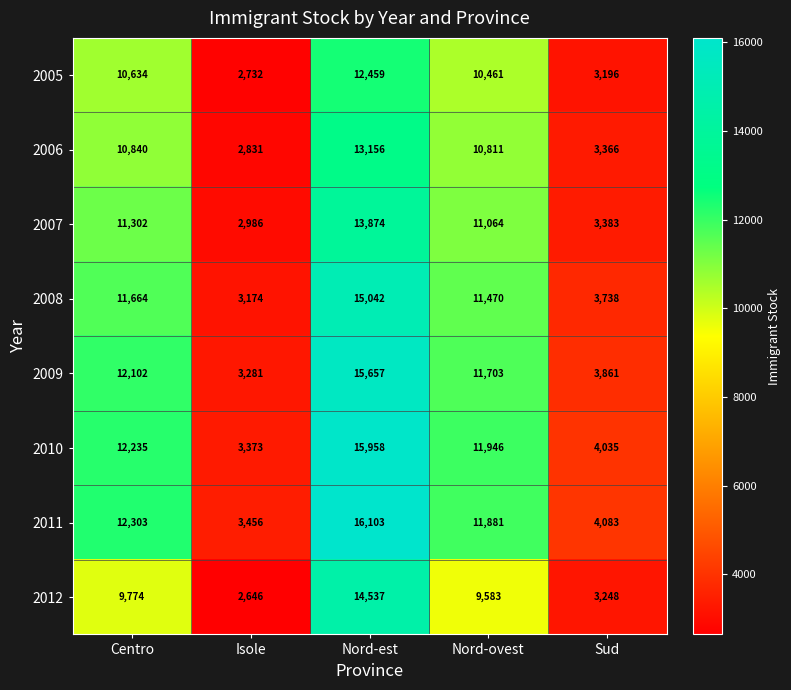

The value of 2011 at Nord-ovest is 11881. True or false?

True